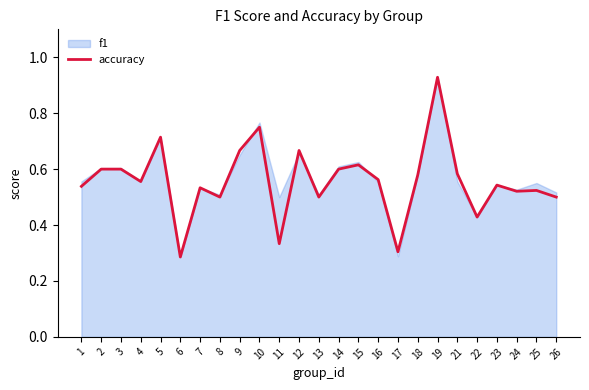

The value at 25 is 0.2. True or false?

False